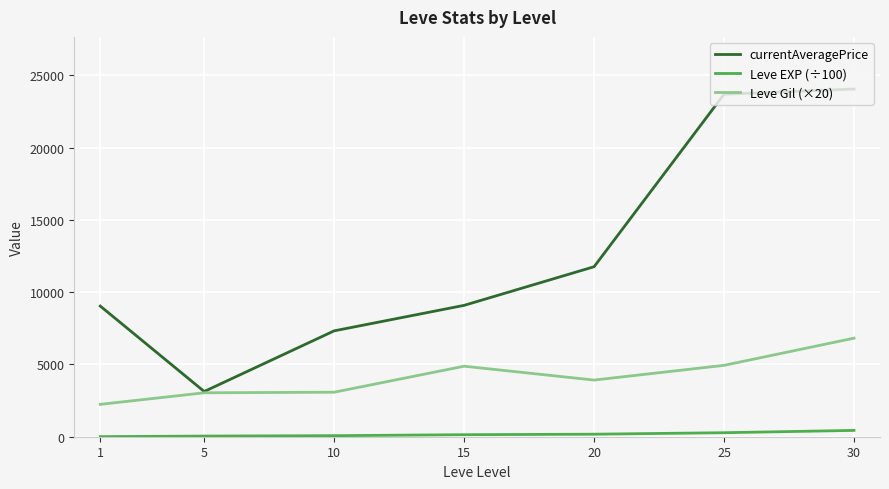

What is the minimum value for Leve Gil (×20)?

2240.0